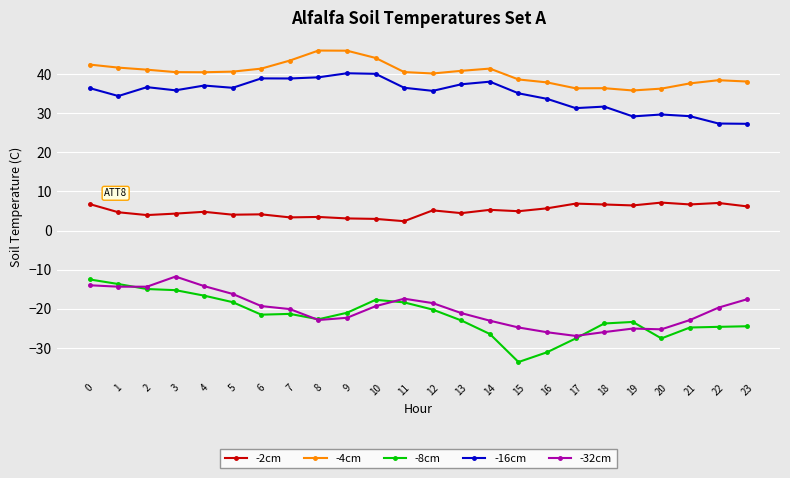

What is the value of the -16cm point at the 24th from the left?

27.3